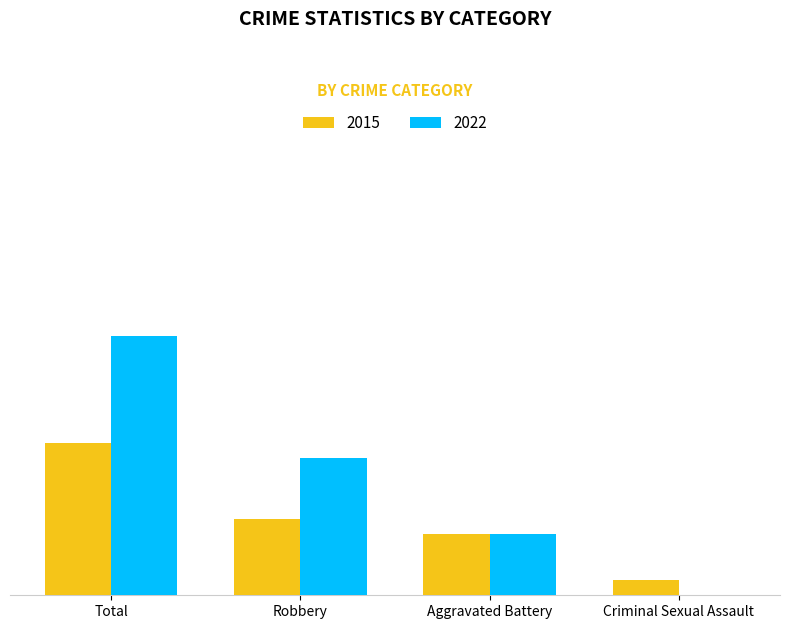

Are the bars horizontal?

No